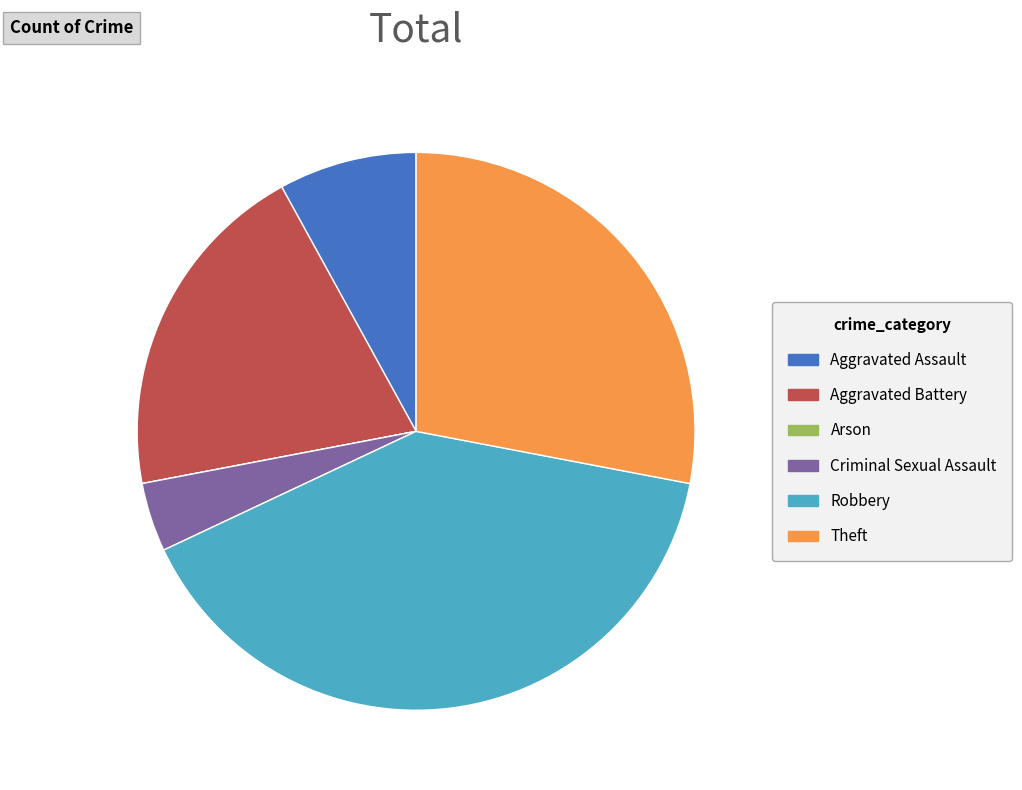

Do Theft and Aggravated Battery together represent more than half of the pie?

No